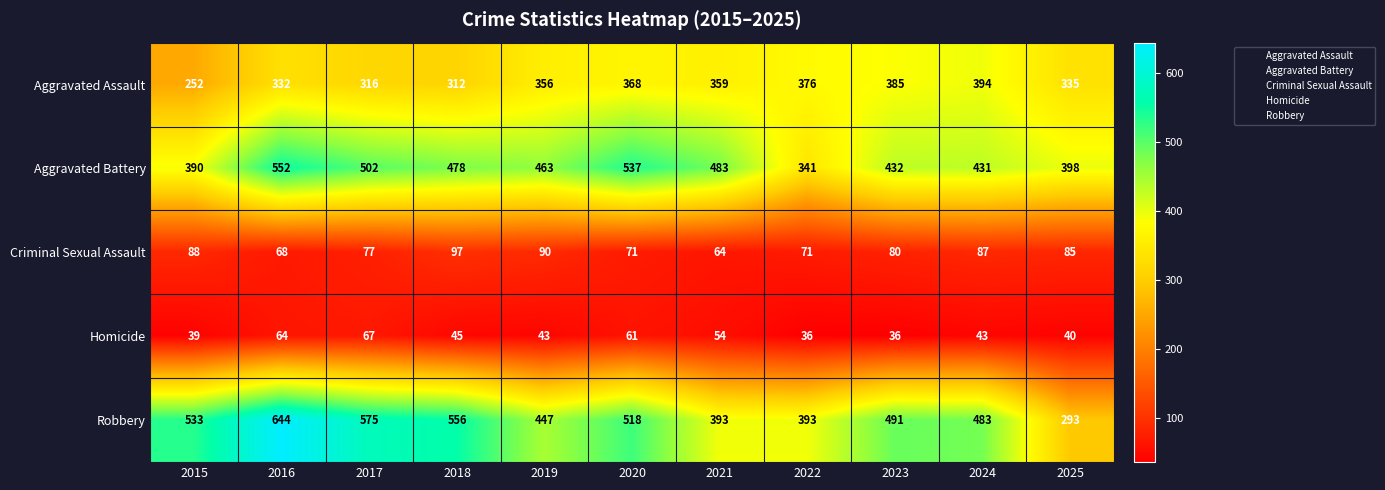

What is the average value of the Criminal Sexual Assault series?

80